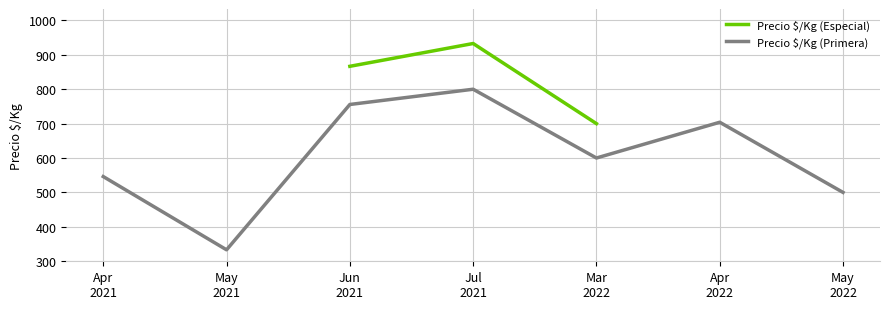

What is the average value of the Precio $/Kg (Primera) series?

605.5